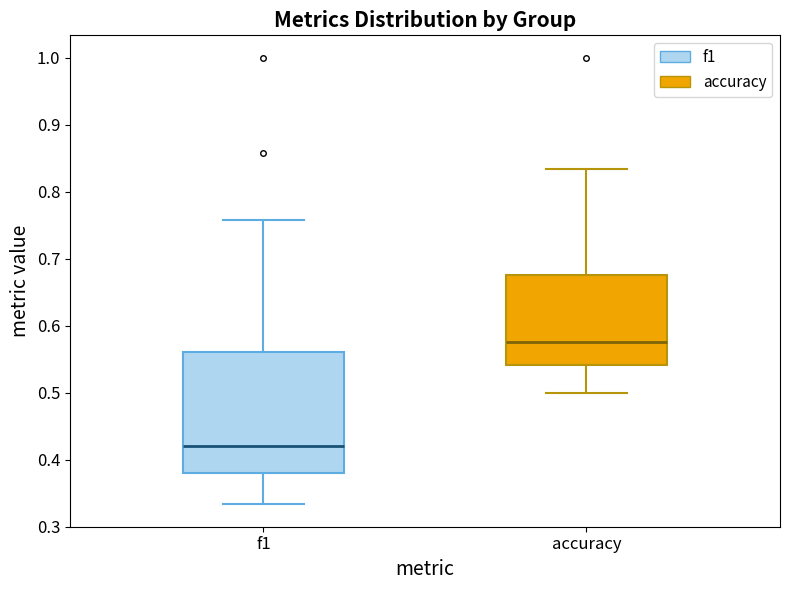

Reading left to right, read every box against the y-axis: the position of its median line, the range the box covers, and the ends of its whiskers. The values are not printed on the chart, so give them approximately, as read against the axis.

f1: median 0.42, box 0.38 to 0.56, whiskers 0.33 to 0.76
accuracy: median 0.58, box 0.54 to 0.68, whiskers 0.50 to 0.83